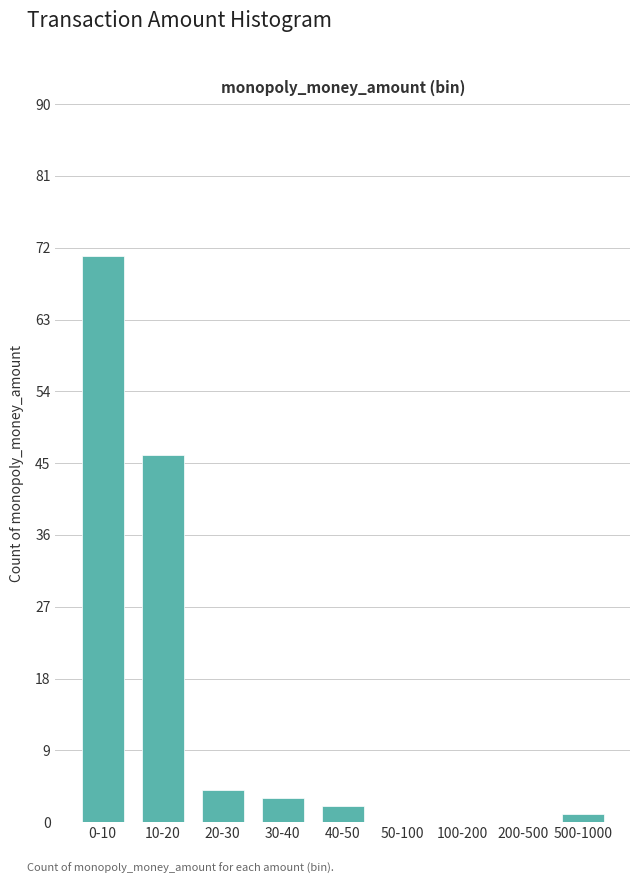

Reading left to right, transcribe all the data shown in this chart.

0-10=71	10-20=46	20-30=4	30-40=3	40-50=2	50-100=0	100-200=0	200-500=0	500-1000=1